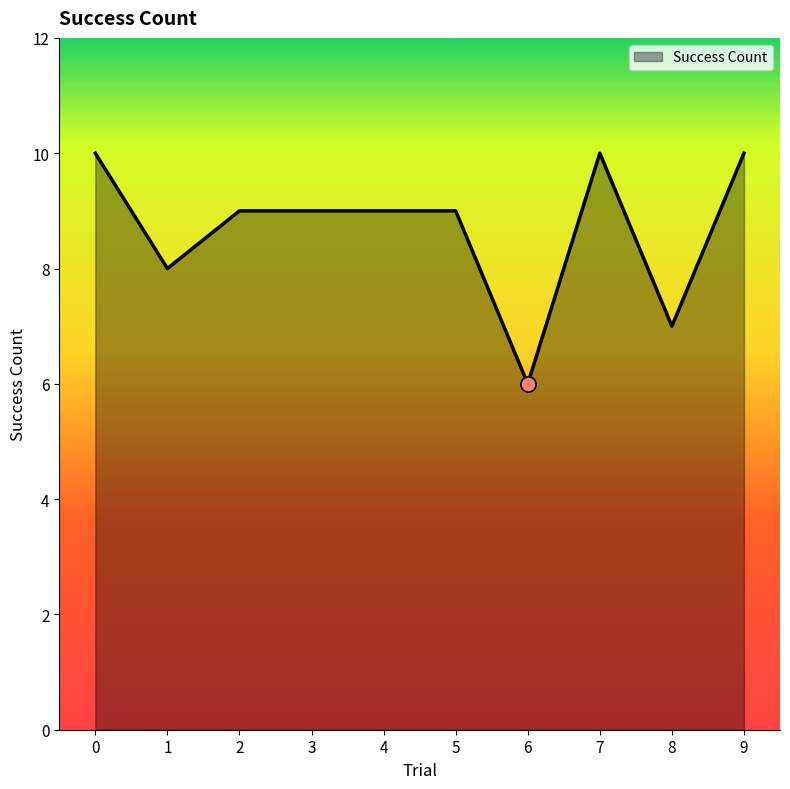

Between 3 and 6, which is larger?

3